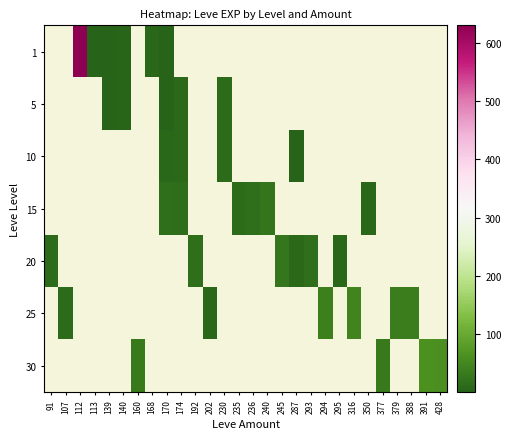

What is the greatest value displayed?

630.0